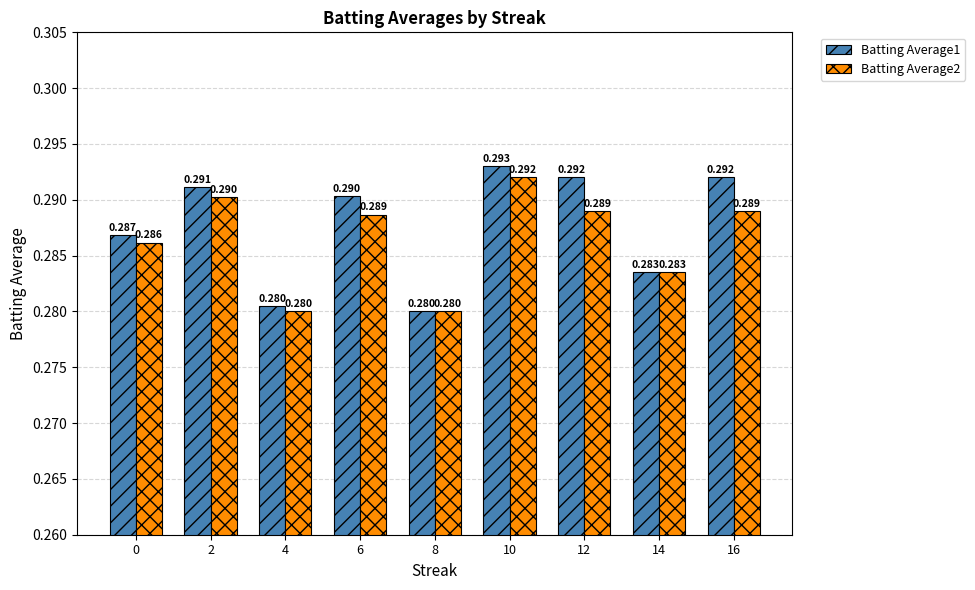

What value does the Batting Average2 series have at 10?

0.3